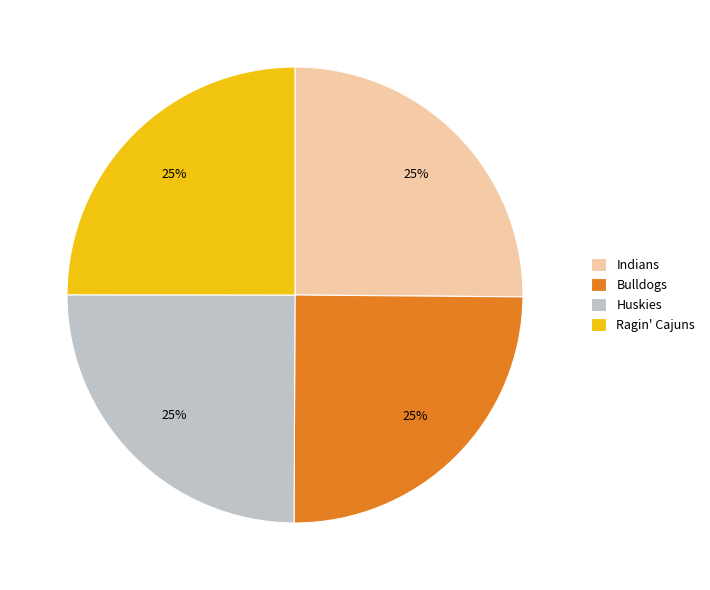

Is it true that Indians is 12% of the pie?

False